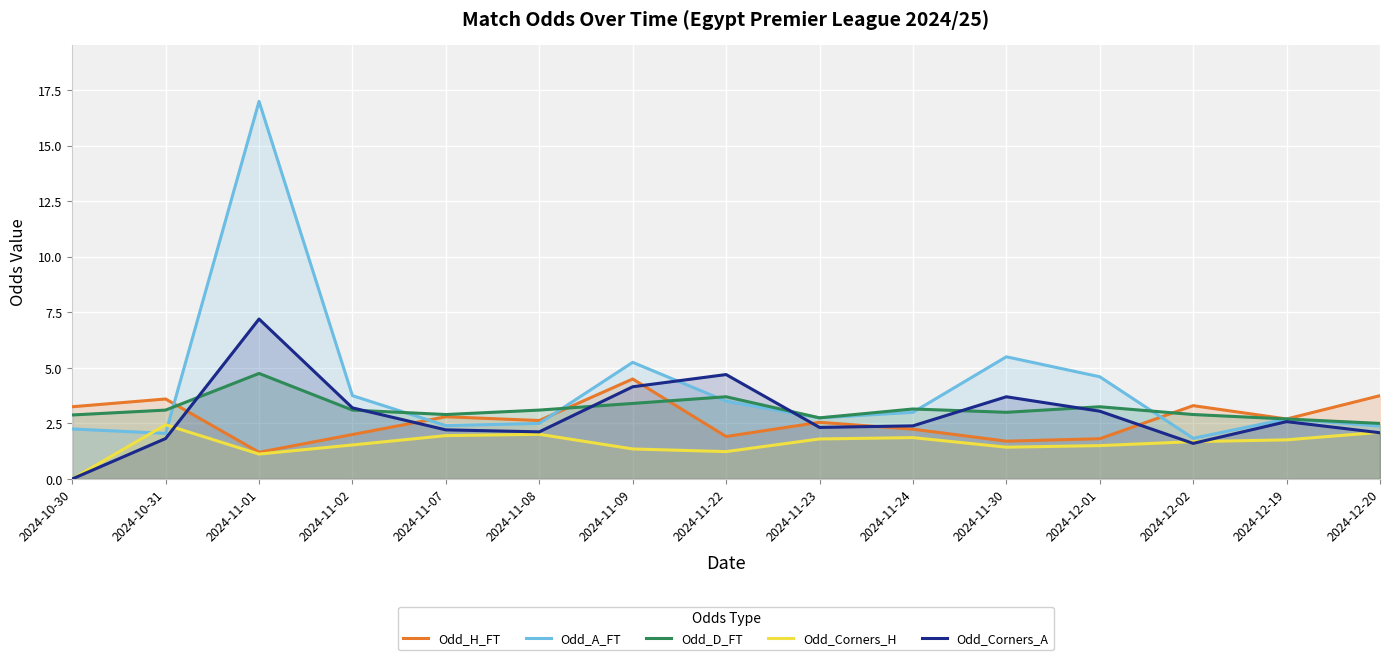

How many times do Odd_D_FT and Odd_H_FT cross each other?

4